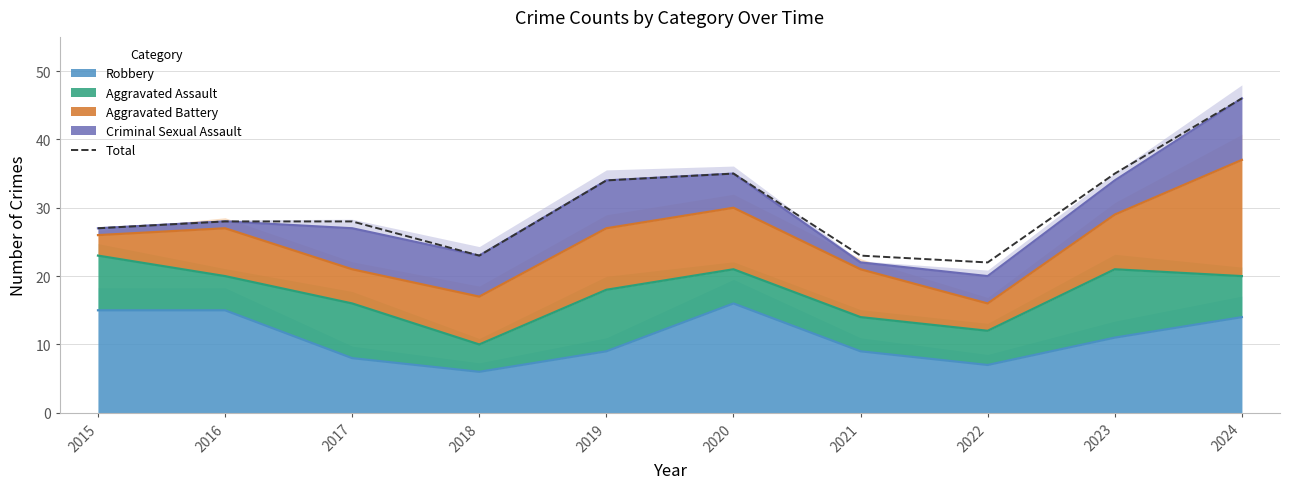

The chart shows a value of 13 at 2018. True or false?

False